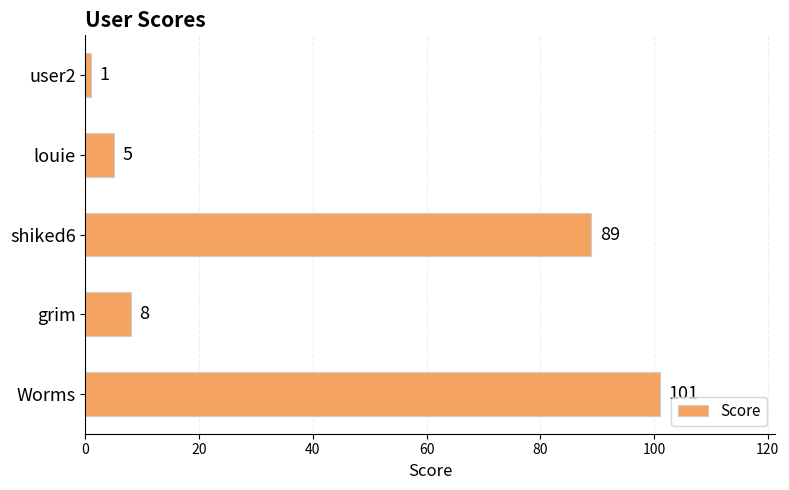

What is the change in value from louie to user2?

-4